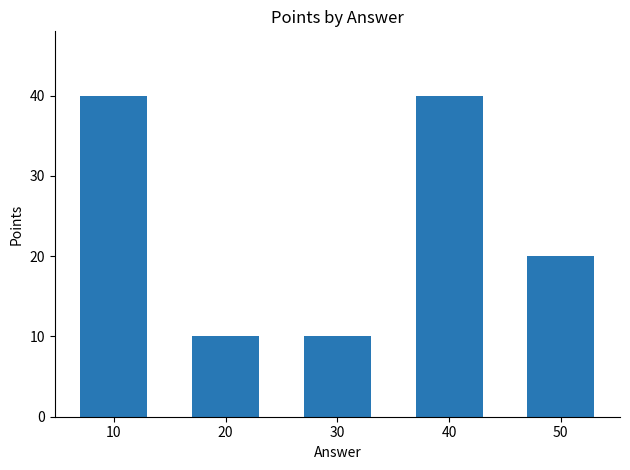

Reading left to right, extract all data points from this chart.

40	10	10	40	20